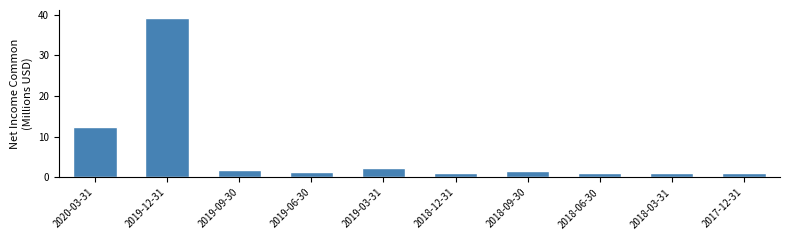

What is the average value?

6.3